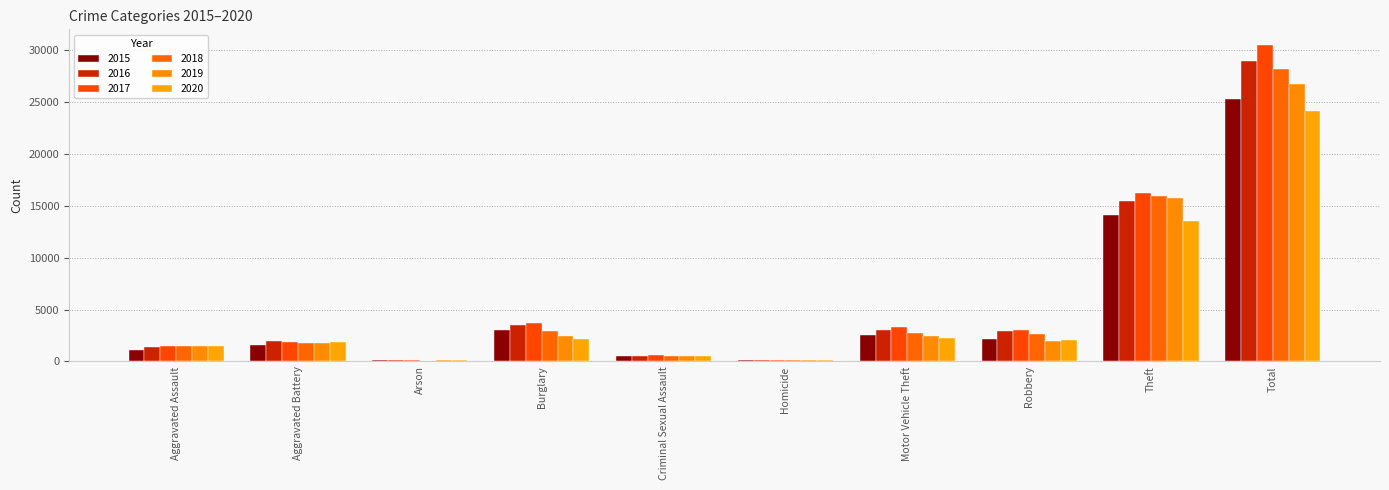

Reading left to right, list all the values displayed in this chart.

2015: 1069	1572	98	3016	517	101	2573	2199	14138	25283
2016: 1376	1921	134	3519	527	168	2980	2898	15468	28991
2017: 1478	1856	131	3653	606	170	3277	3061	16257	30489
2018: 1527	1764	85	2897	546	131	2755	2608	15908	28221
2019: 1513	1802	95	2462	547	112	2473	1953	15745	26702
2020: 1479	1835	98	2193	506	138	2267	2096	13571	24183